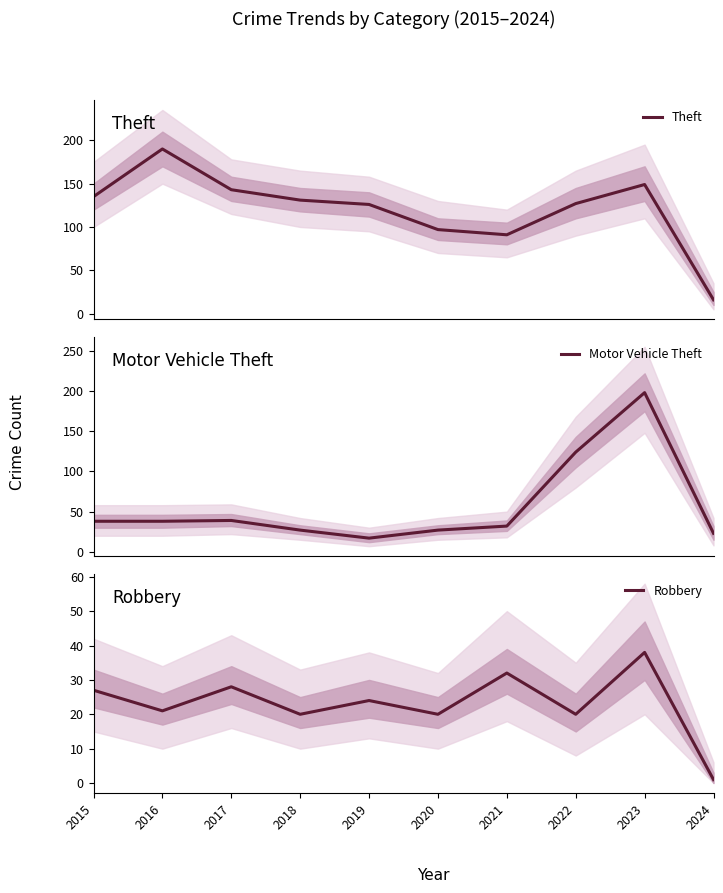

Where is the first local minimum for Motor Vehicle Theft?

2019